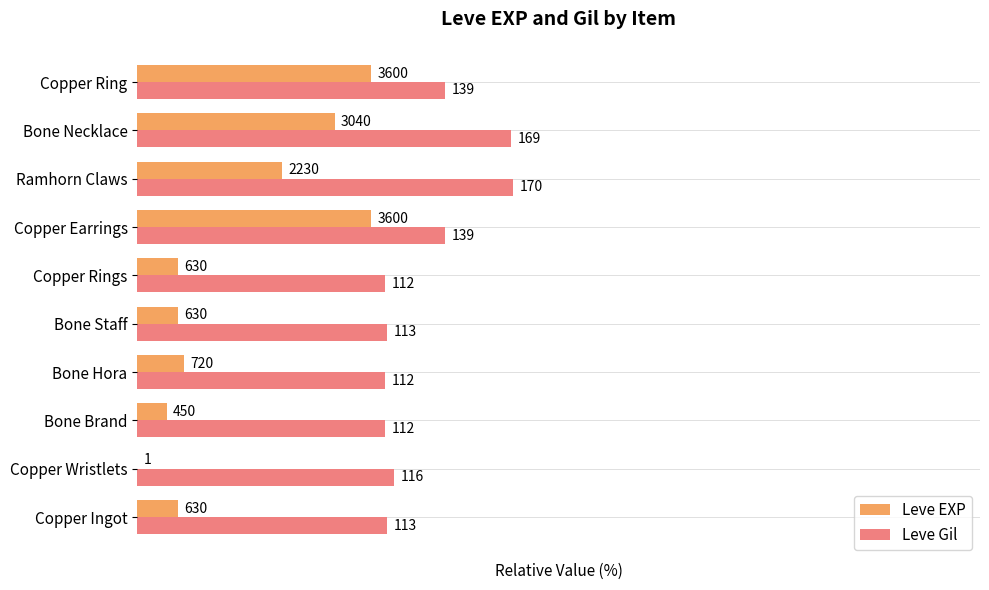

What are all the series names shown in the legend?

Leve EXP, Leve Gil